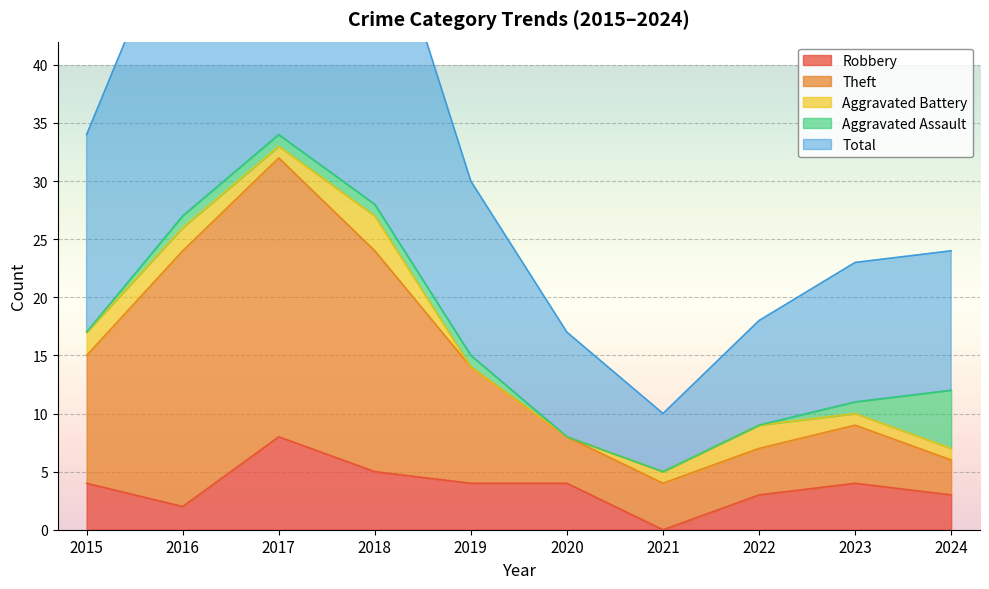

What is the sum of all Robbery values?

37